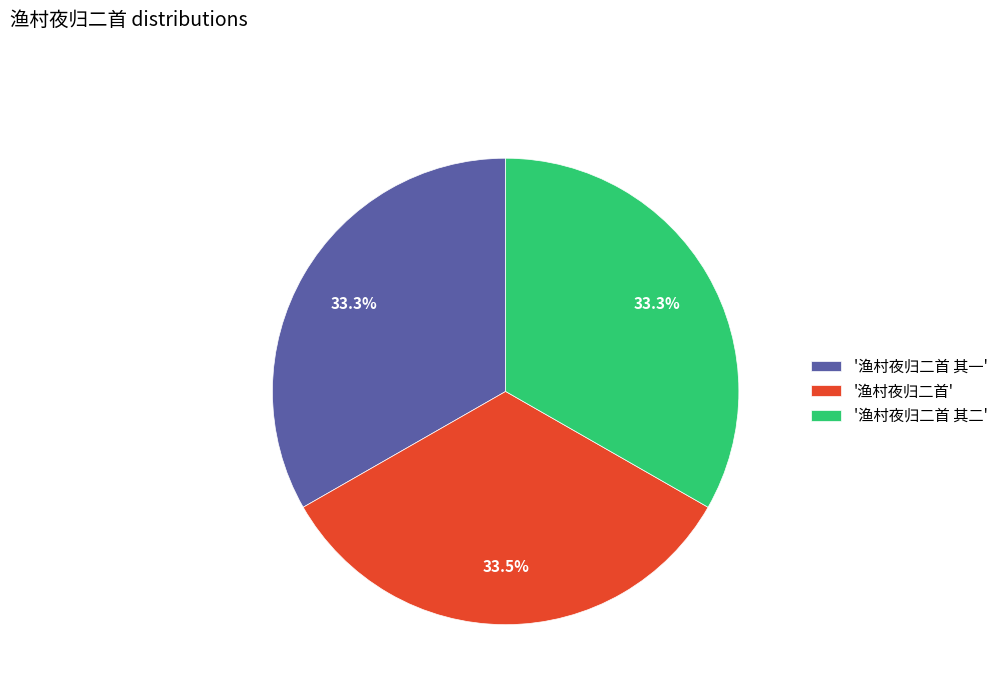

What is the total percentage of '渔村夜归二首' and '渔村夜归二首 其二'?

66.7%